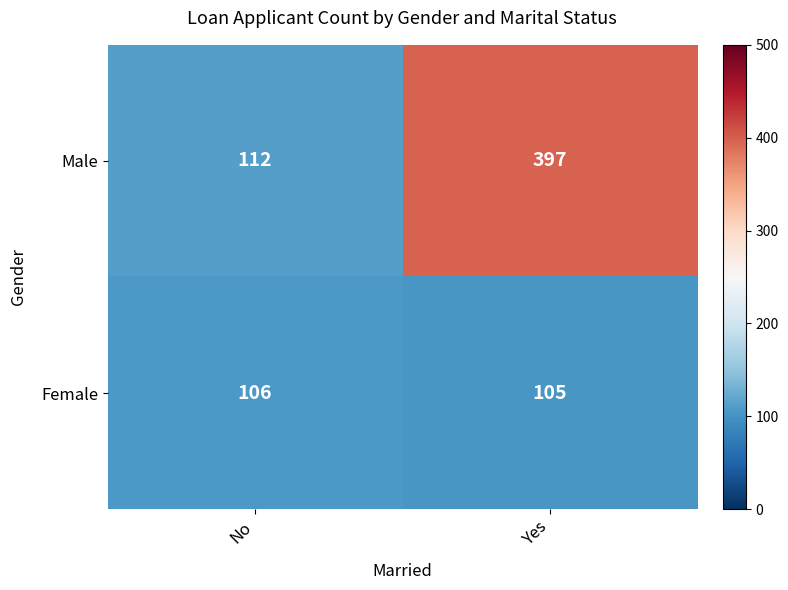

What is the total value across all series at Yes?

502